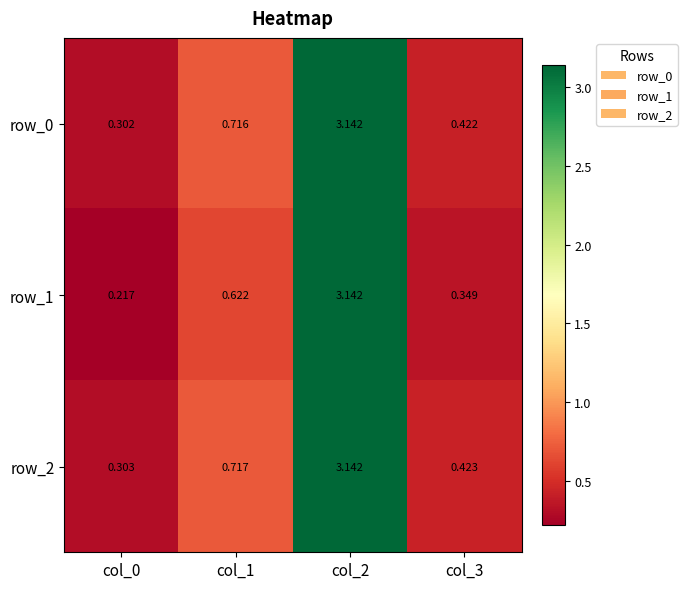

True or false: row_0 has a value of 0.4 at col_3.

True